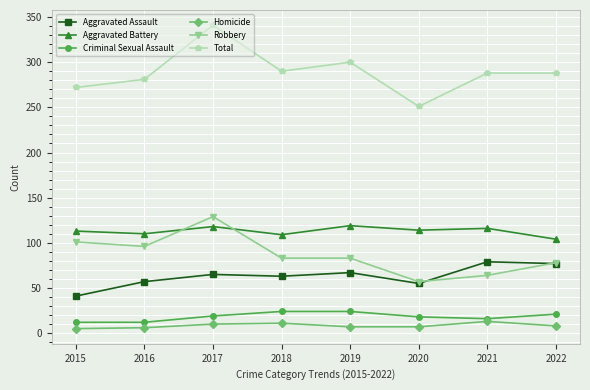

What is the value of the Aggravated Assault point at the 7th from the left?

79